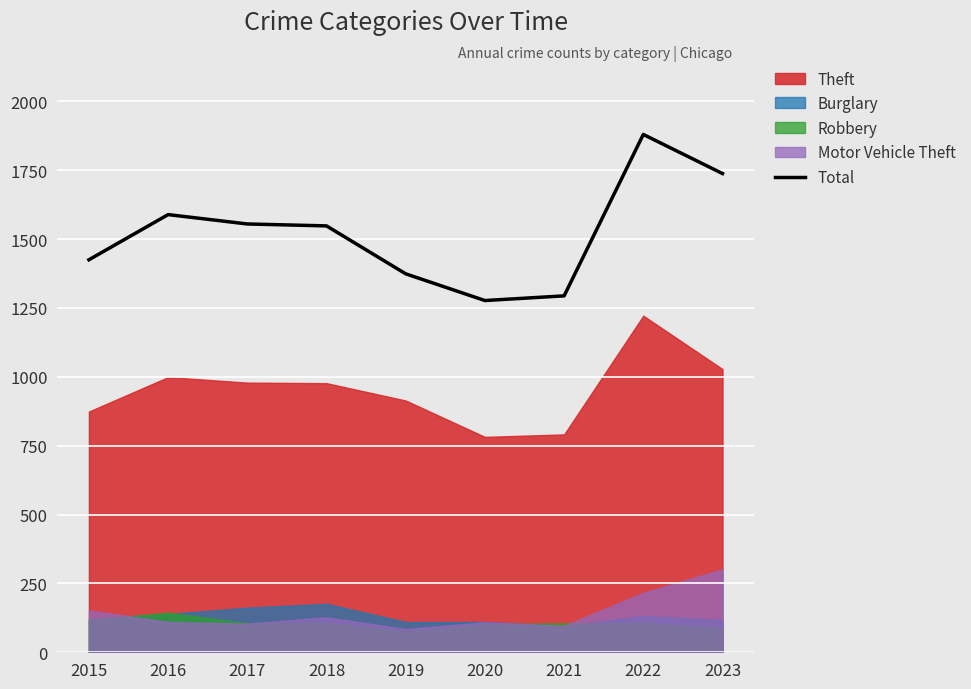

What is the approximate value at 2016?

1589